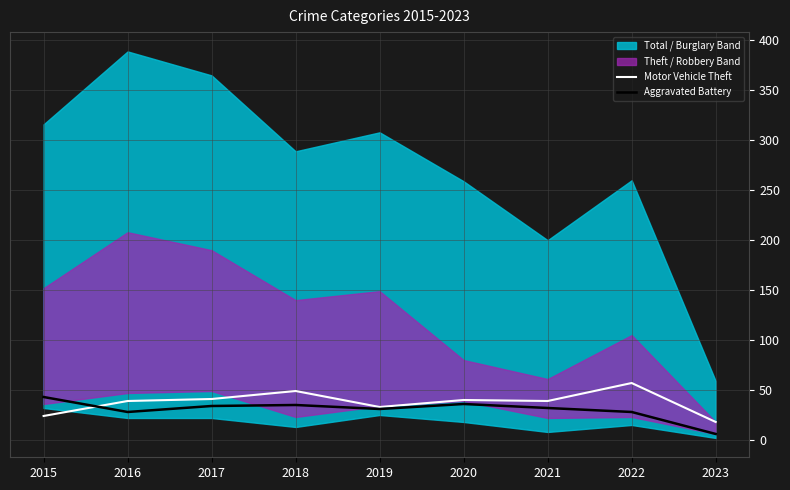

Which category has the lowest value in the Aggravated Battery series?

2023